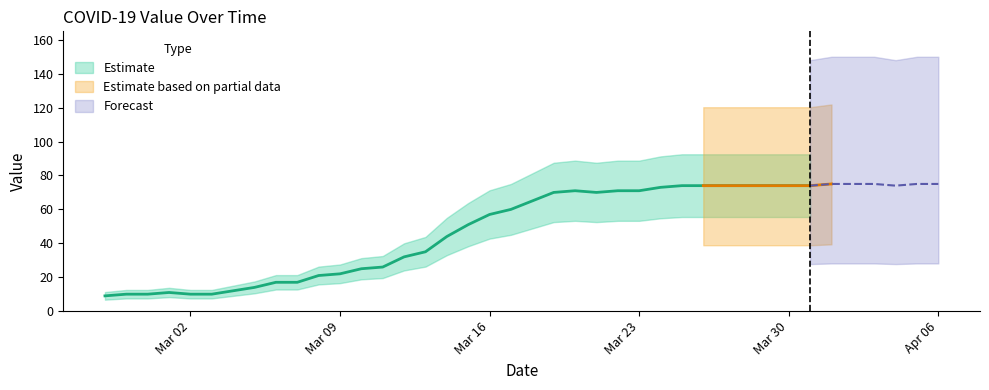

Between 2020-03-03 and 2020-03-12, which is larger?

2020-03-12